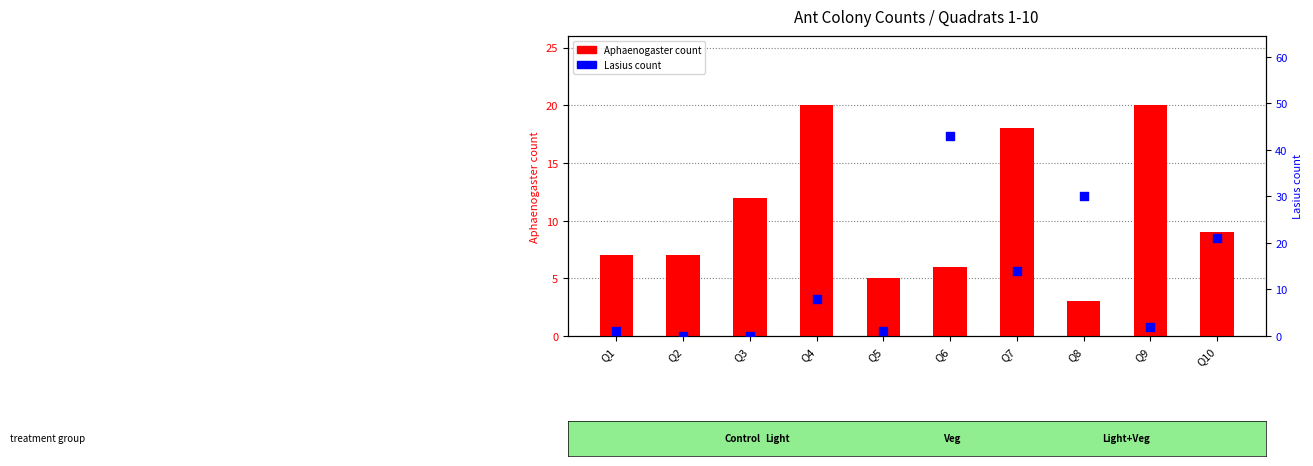

At how many categories does at least one series exceed 41?

1